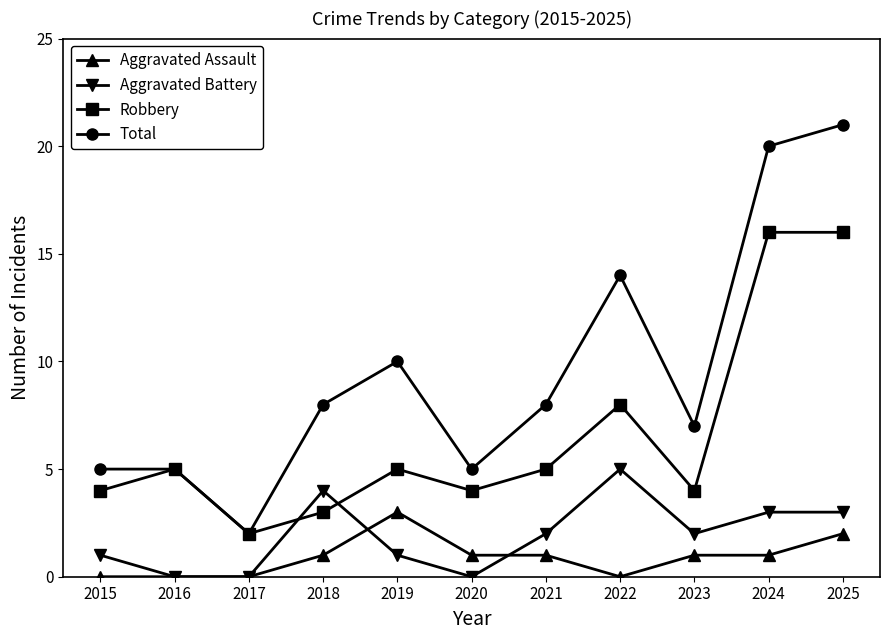

What is the difference between the Total values at 2020 and 2025?

16